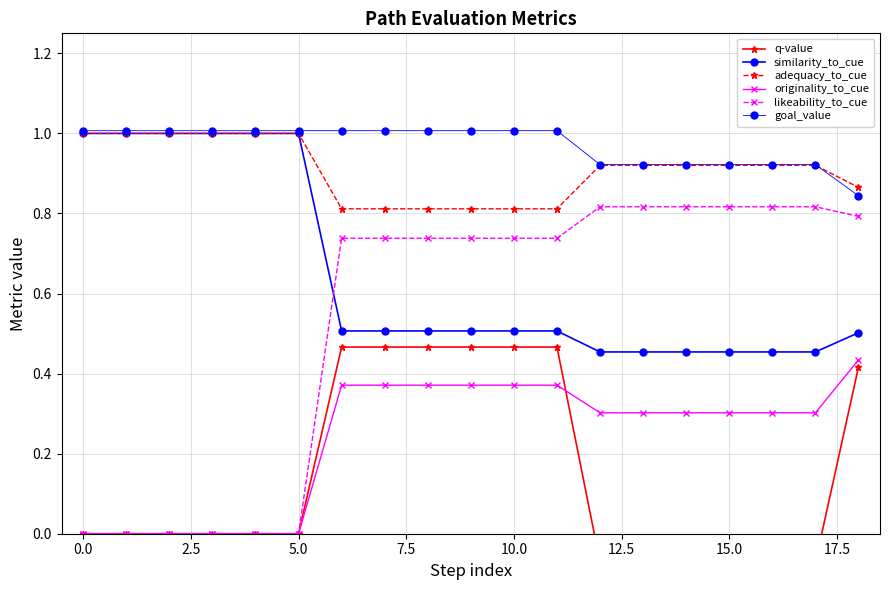

The value of adequacy_to_cue at 20.0 is 1.1. True or false?

False